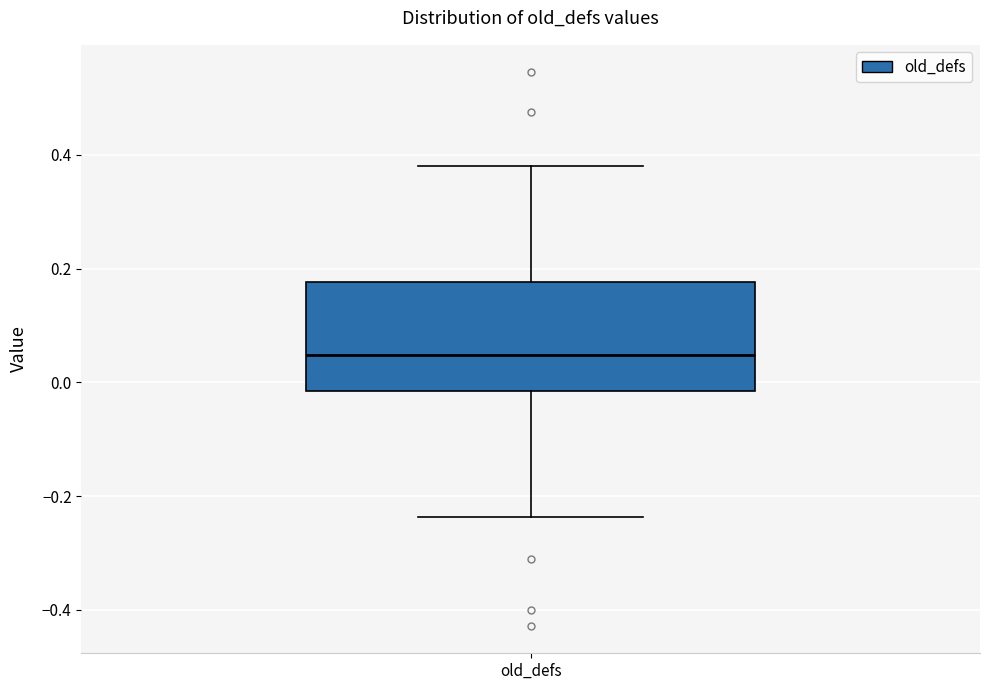

Where does the upper whisker of the box for old_defs end on the y-axis? The values are not printed on the chart, so give them approximately, as read against the axis.

0.38